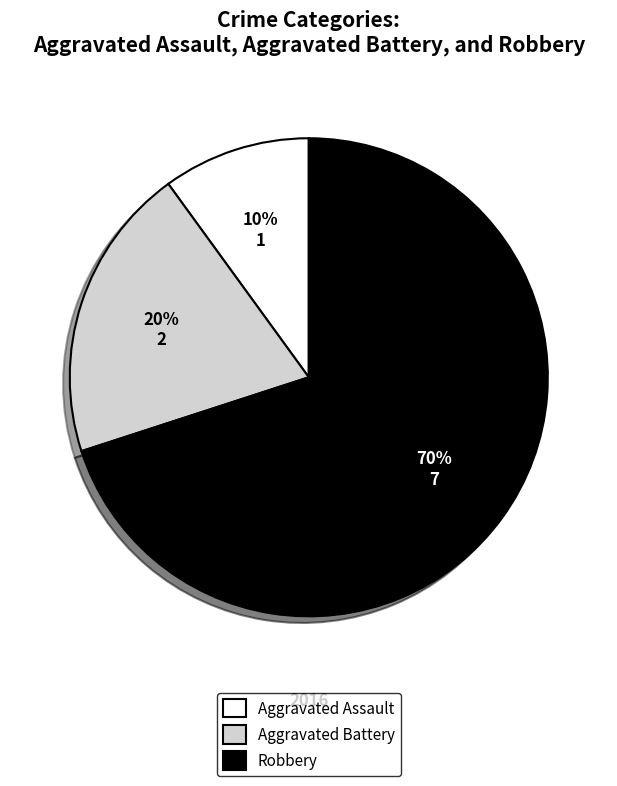

True or false: Aggravated Battery accounts for 20% of the total.

True